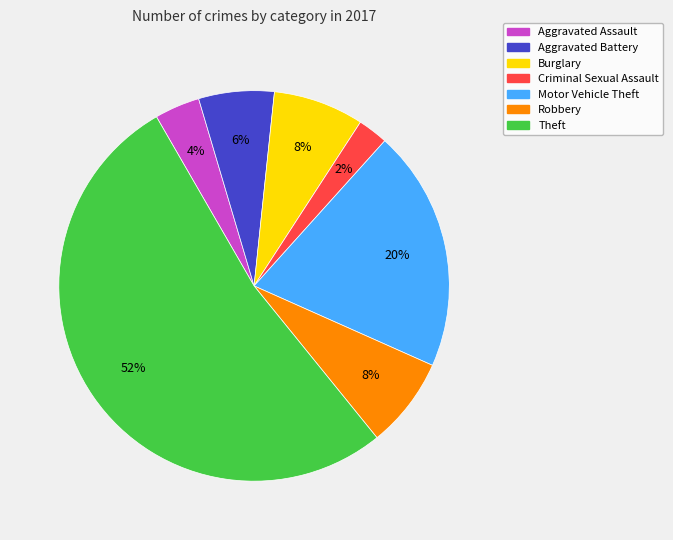

Is it true that Burglary is 1% of the pie?

False